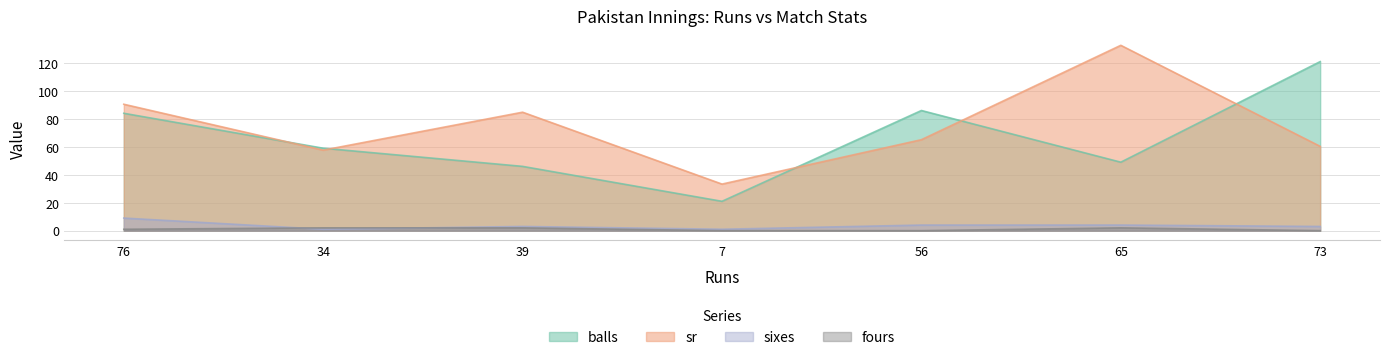

What value does the sr series have at 39?

84.8